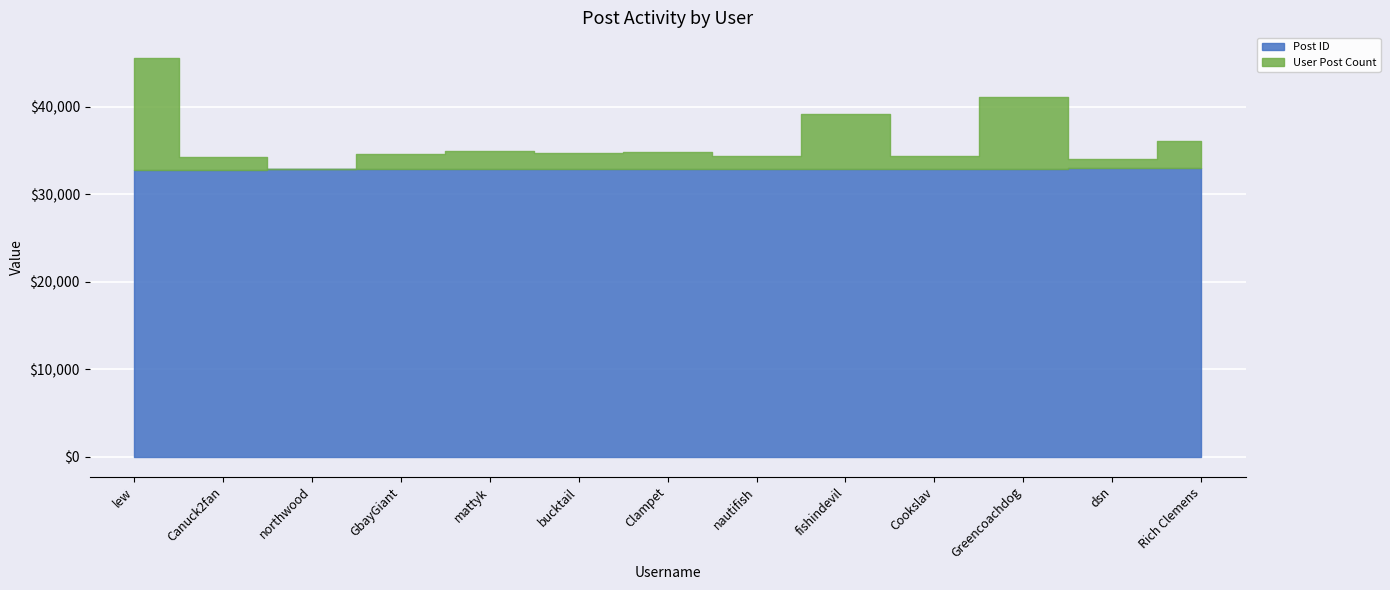

True or false: User Post Count and Post ID intersect in this chart.

False